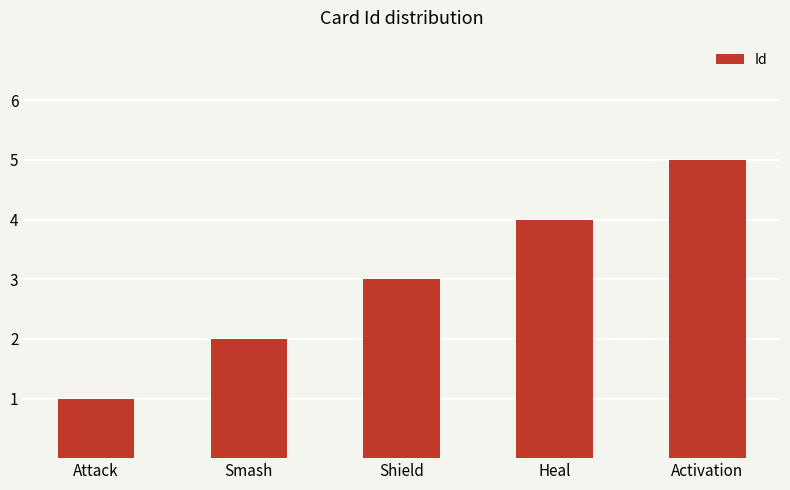

Reading left to right, extract all data points from this chart.

Attack=1	Smash=2	Shield=3	Heal=4	Activation=5